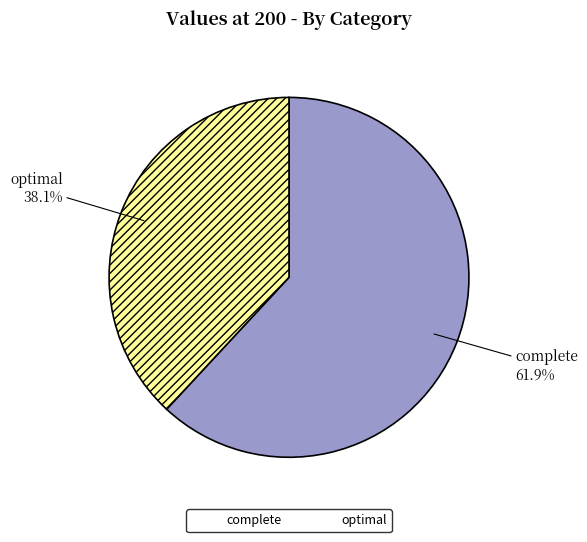

What is the largest slice in the pie chart?

complete